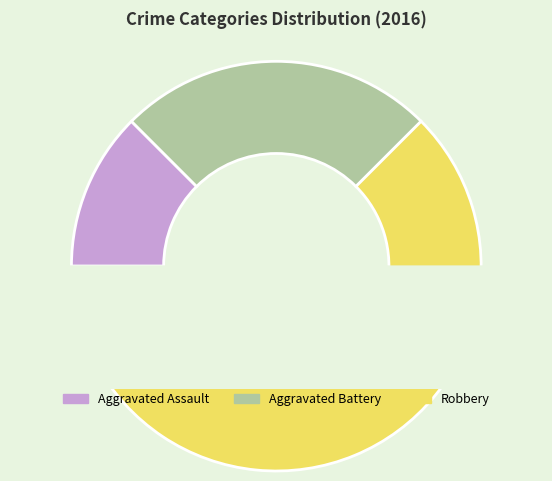

Which slice is the largest?

Robbery